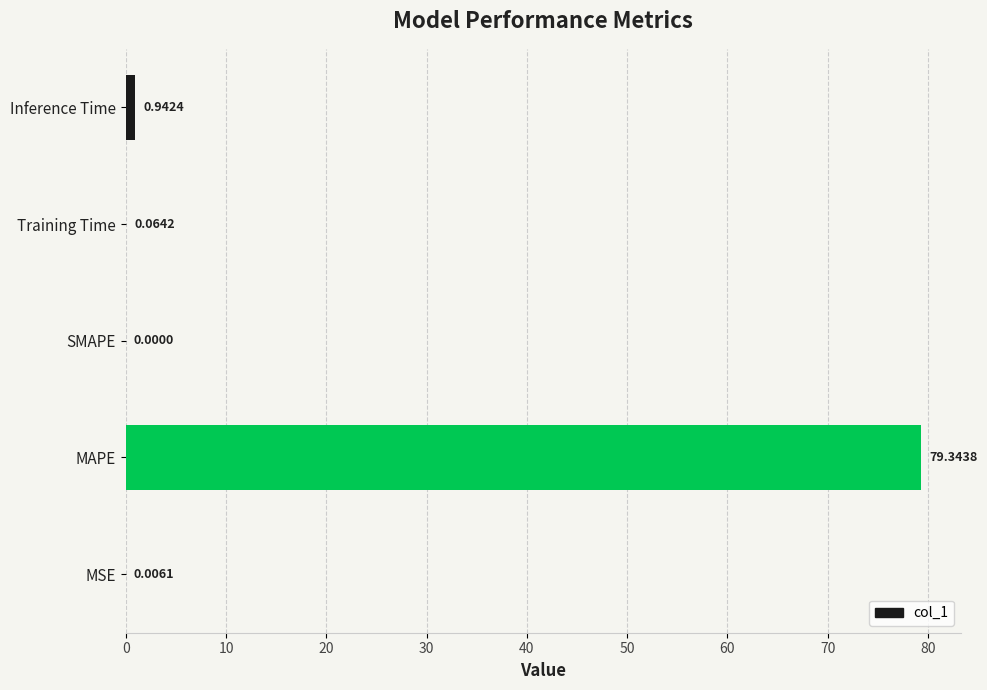

Which label corresponds to the largest value in the chart?

MAPE